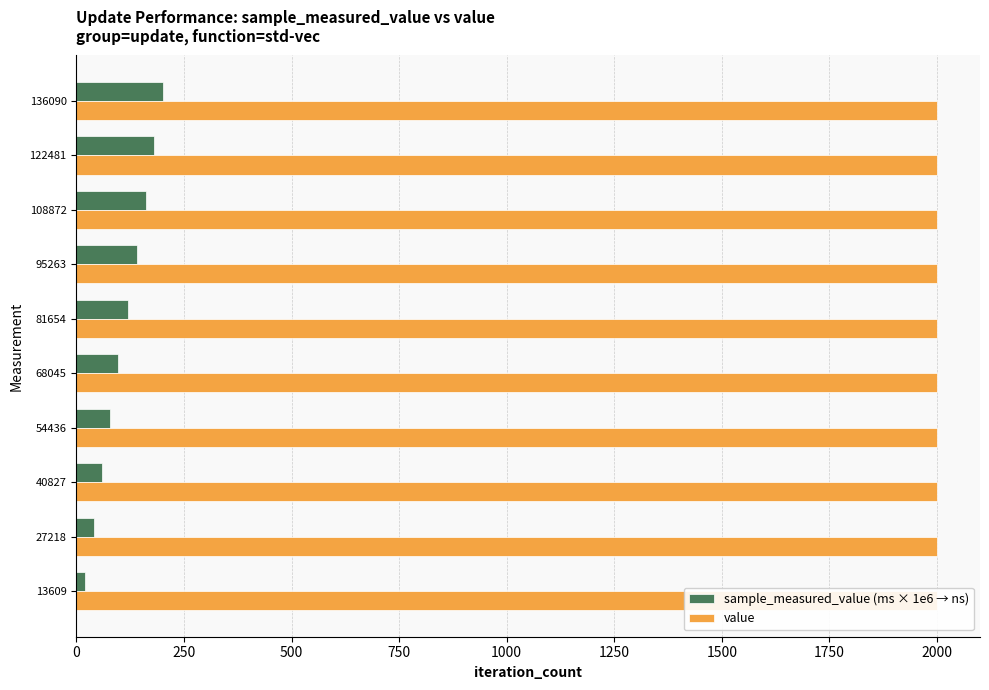

Between 1250 and 2250, which series saw the biggest shift?

sample_measured_value (ms × 1e6 → ns)